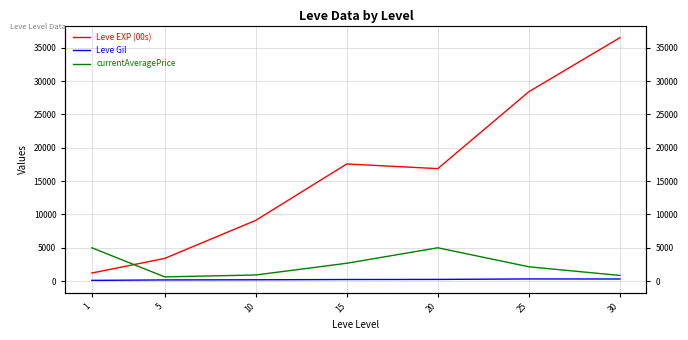

What is the difference between the Leve EXP (00s) values at 5 and 1?

2191.7